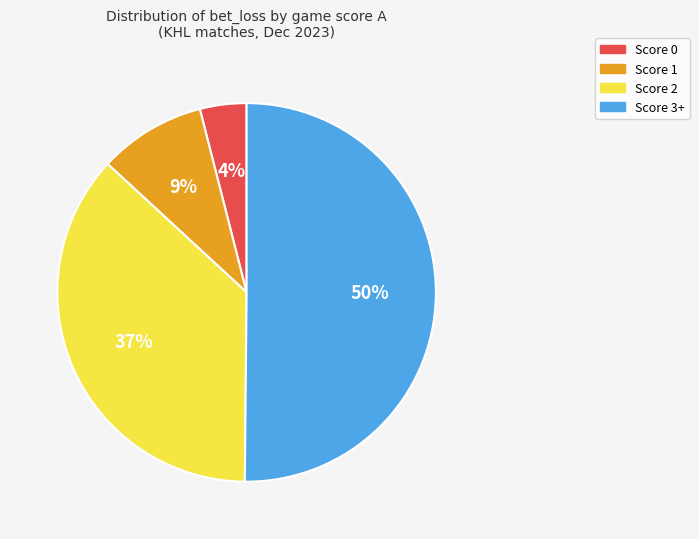

How many slices are in this pie chart?

4